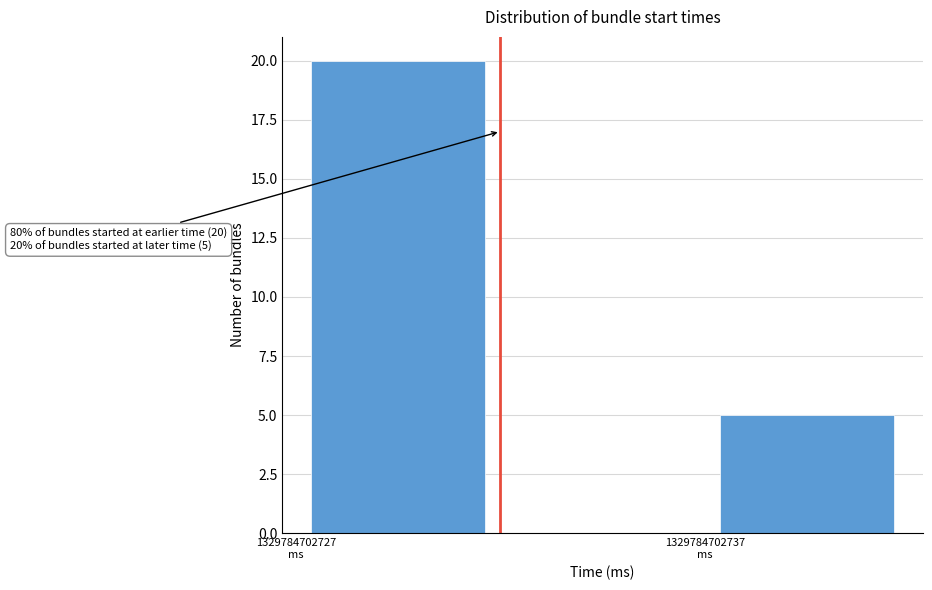

Reading right to left, list all the values displayed in this chart.

5	20